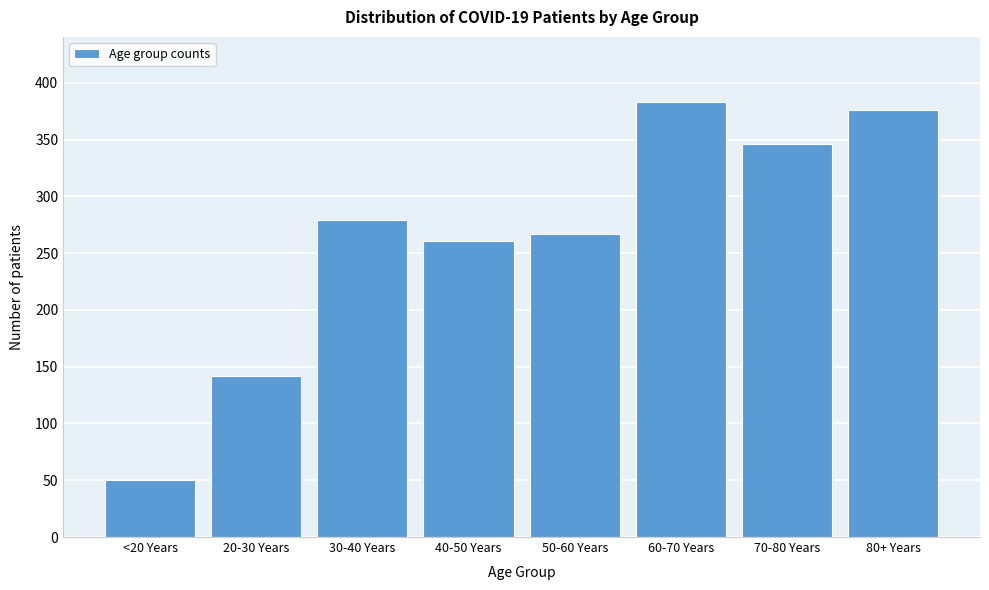

Reading left to right, list all the values displayed in this chart.

50	142	279	261	267	383	346	376